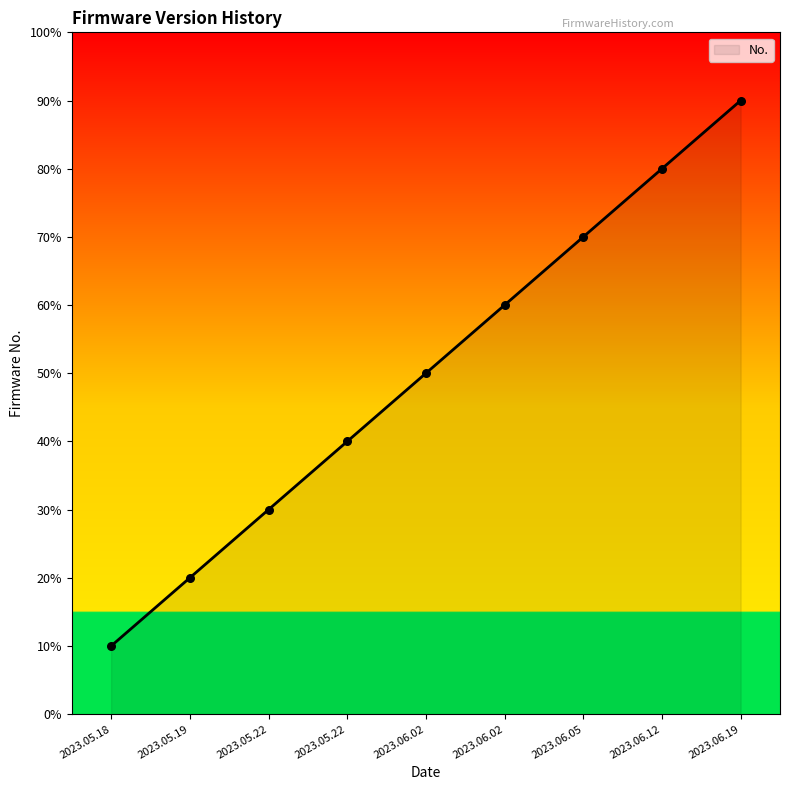

Is this an area chart (filled region under the line)?

Yes